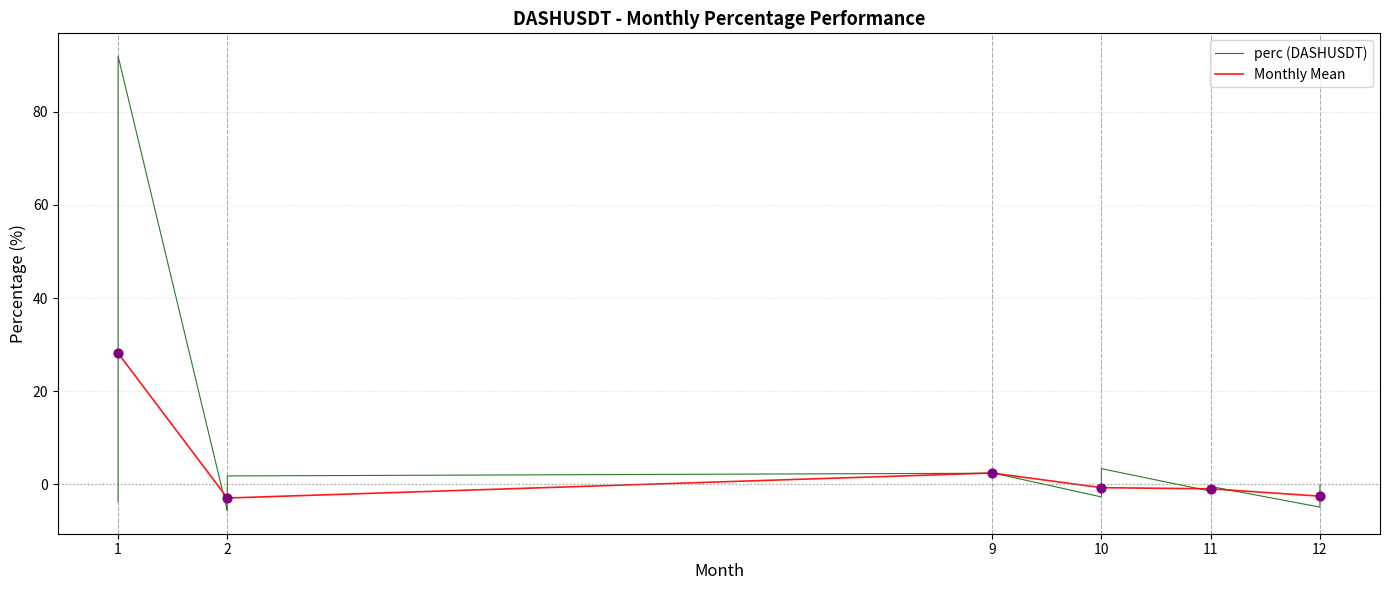

True or false: Monthly Mean has a value of -2.5 at 12.

True